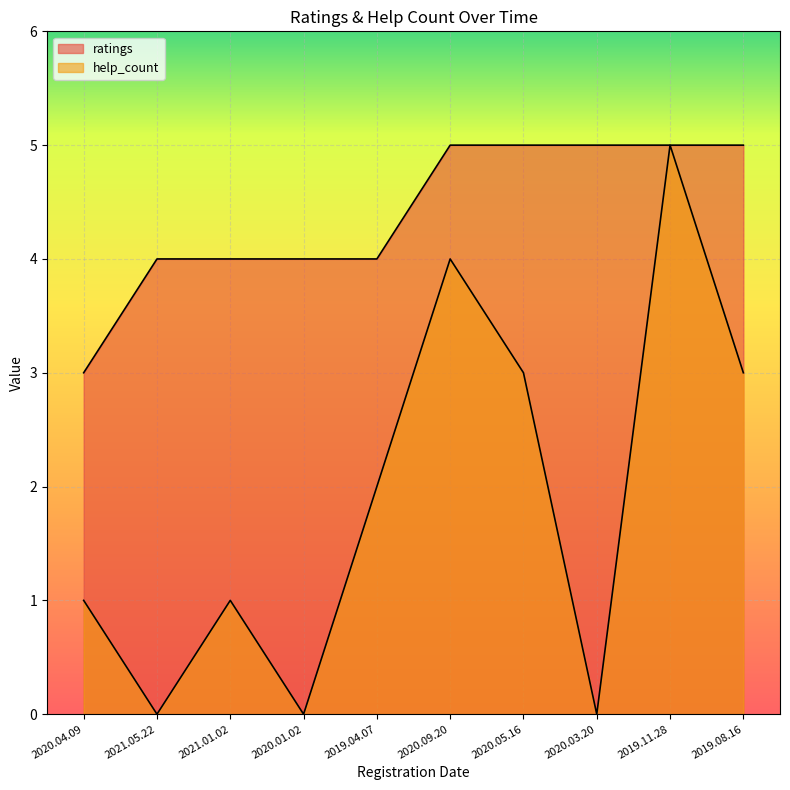

True or false: help_count and ratings cross at least once.

False